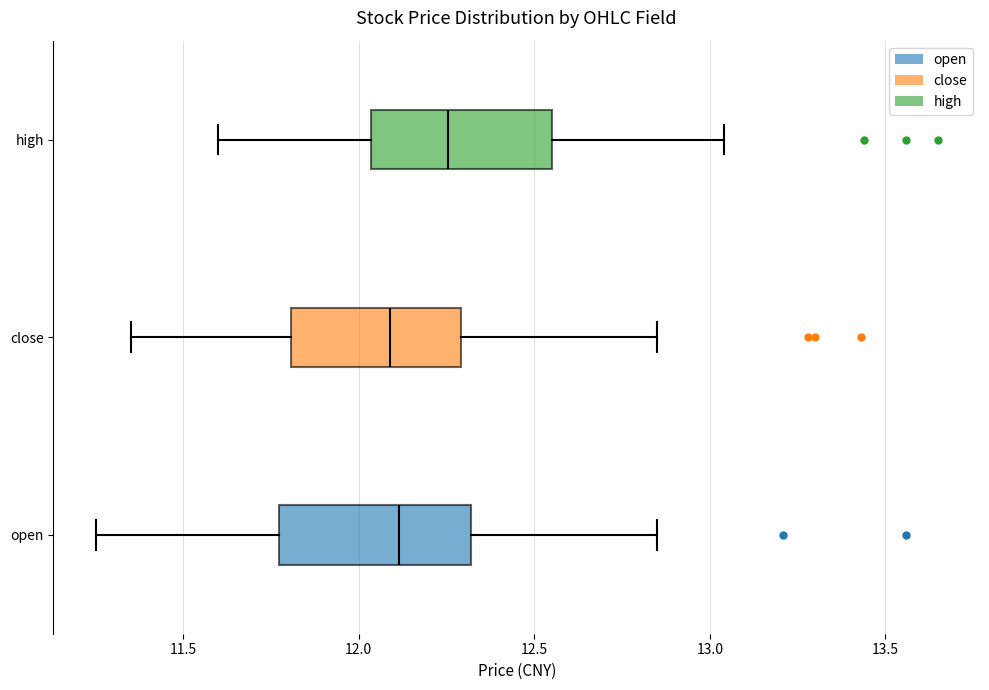

Reading bottom to top, read every box against the x-axis: the position of its median line, the range the box covers, and the ends of its whiskers. The values are not printed on the chart, so give them approximately, as read against the axis.

open: median 12.10, box 11.75 to 12.30, whiskers 11.25 to 12.85
close: median 12.10, box 11.80 to 12.30, whiskers 11.35 to 12.85
high: median 12.25, box 12.05 to 12.55, whiskers 11.60 to 13.05